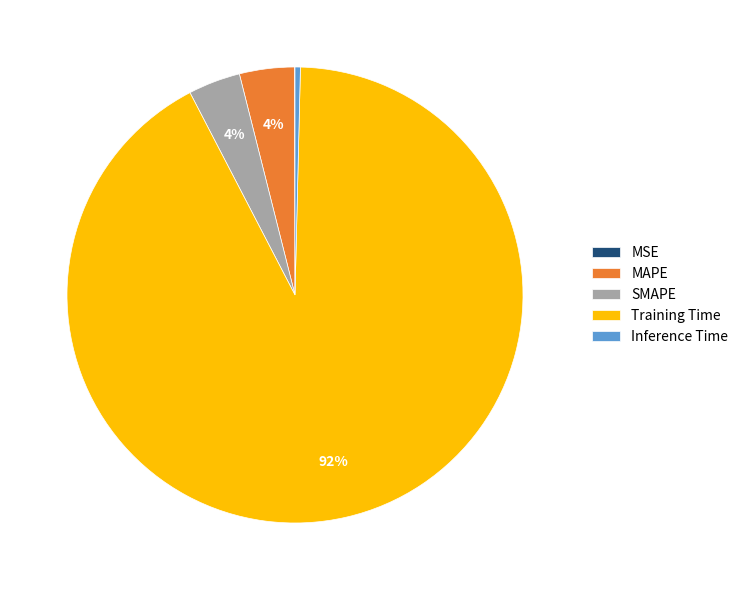

Which has a higher value, Training Time or SMAPE?

Training Time